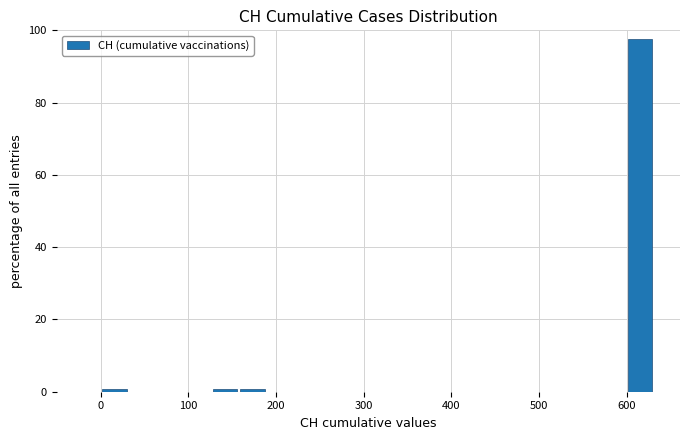

Read against the x-axis, roughly where is the centre of the tallest bar?

620